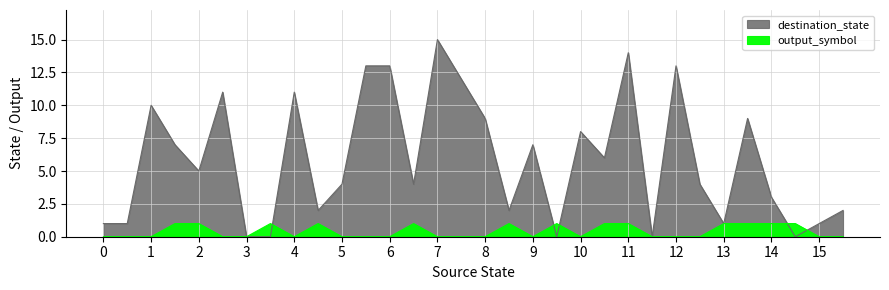

What is the highest value of the destination_state series?

15